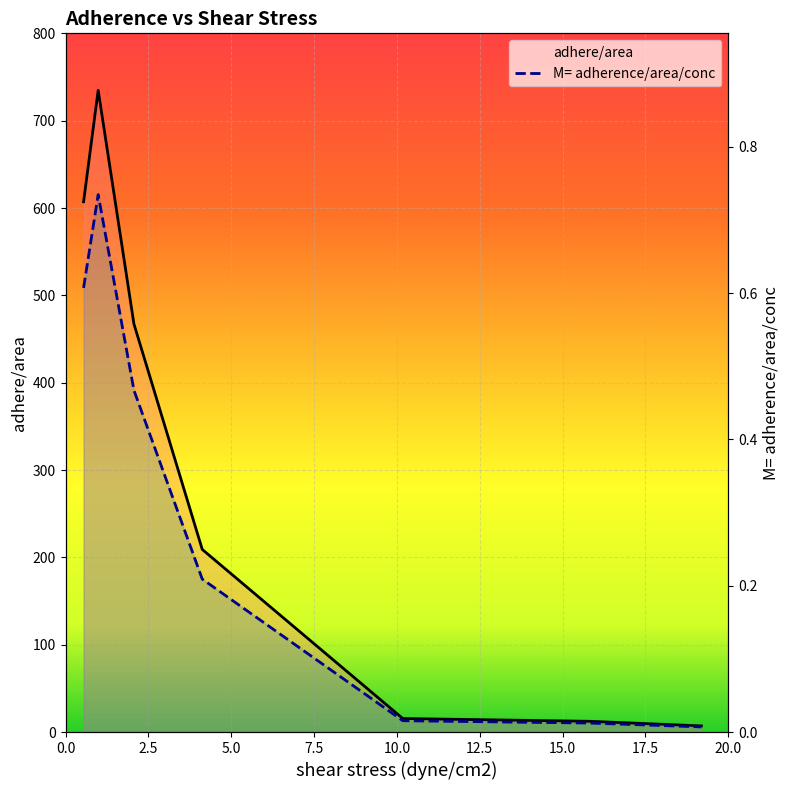

How many lines are shown in the chart?

2